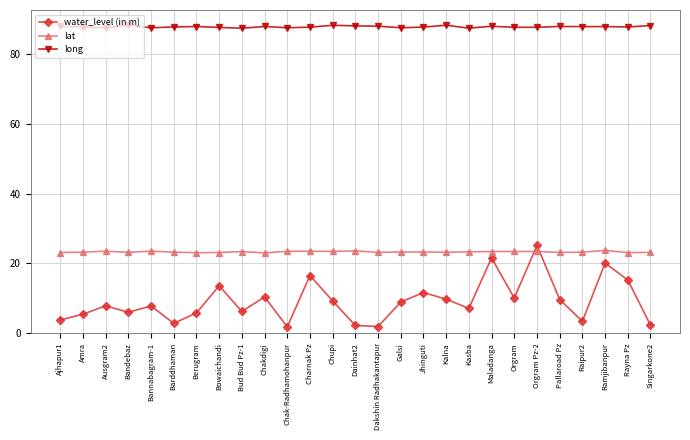

What is the sum of the water_level (in m) values at Ramjibanpur and Ajhapur1?

23.9